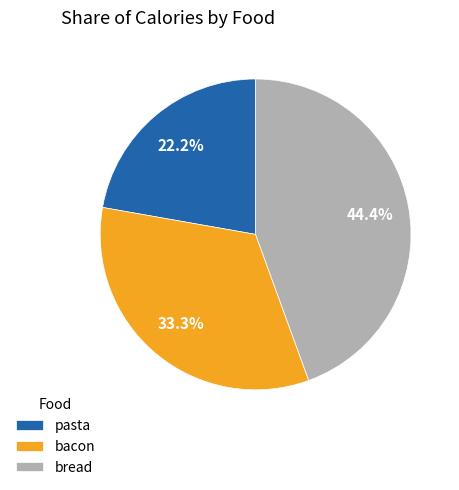

Does bread represent more than half of the total?

No